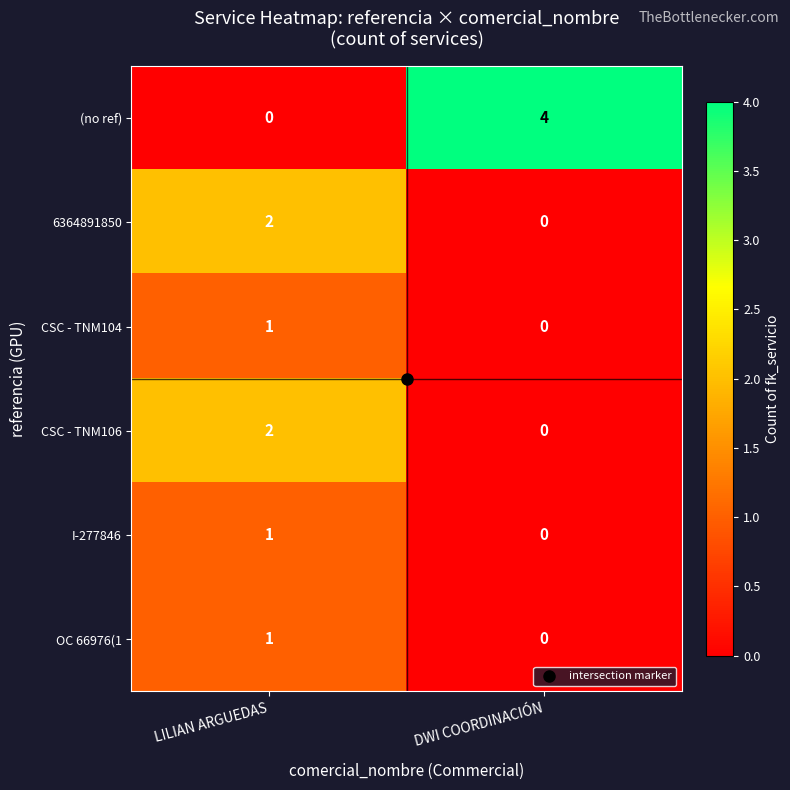

What is the sum of all (no ref) values?

4